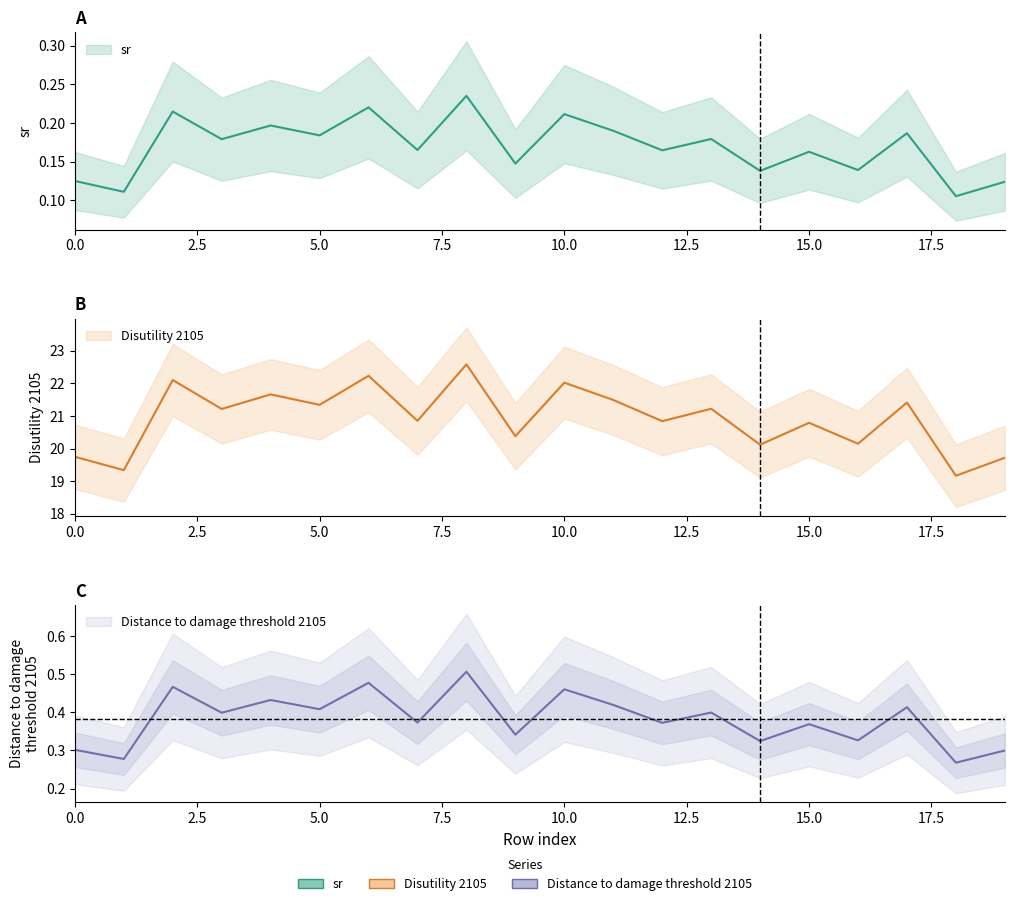

What is the total value across all series at 6?

22.9